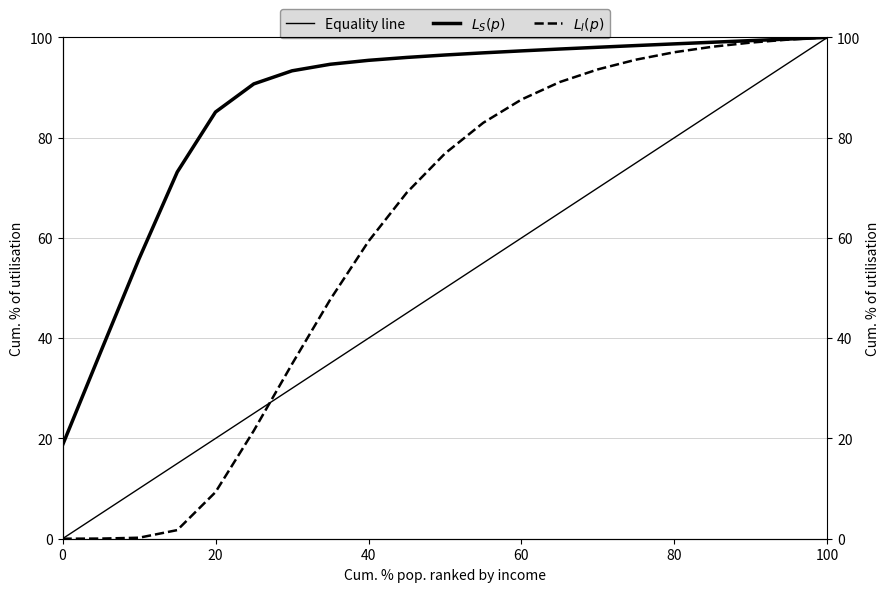

What are all the series names shown in the legend?

Equality line, $L_S(p)$, $L_I(p)$